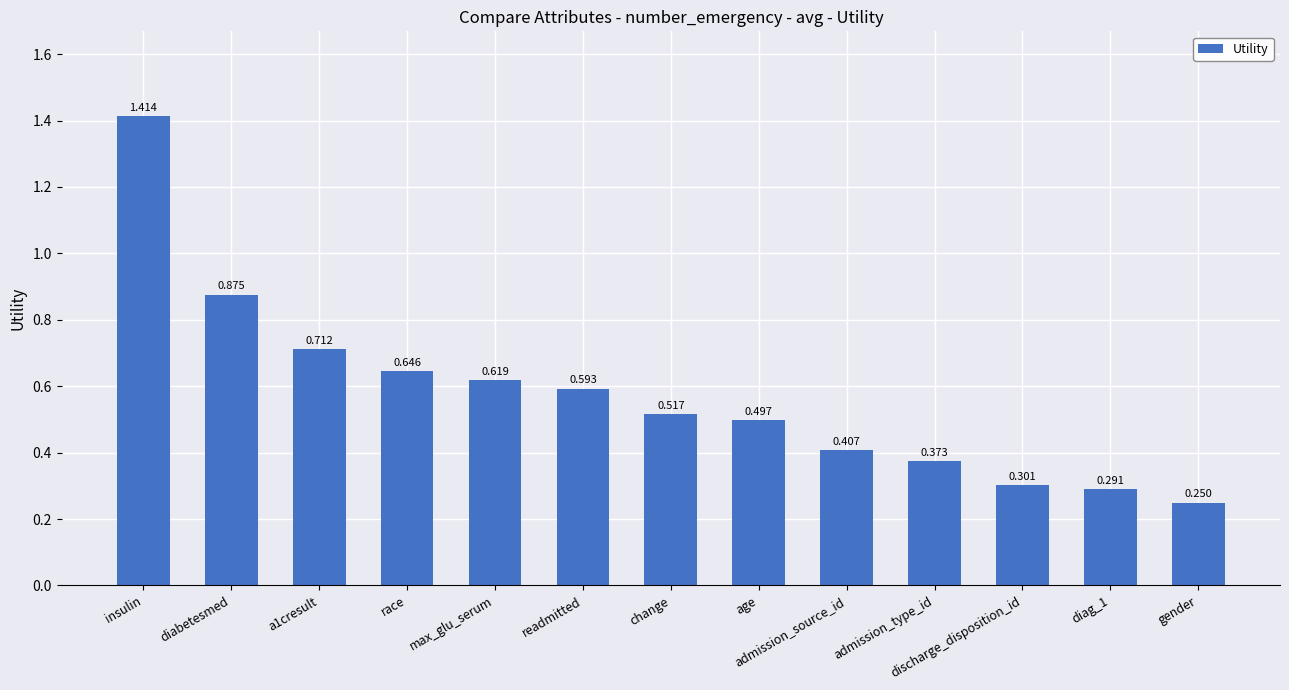

Which has a higher value, a1cresult or race?

a1cresult